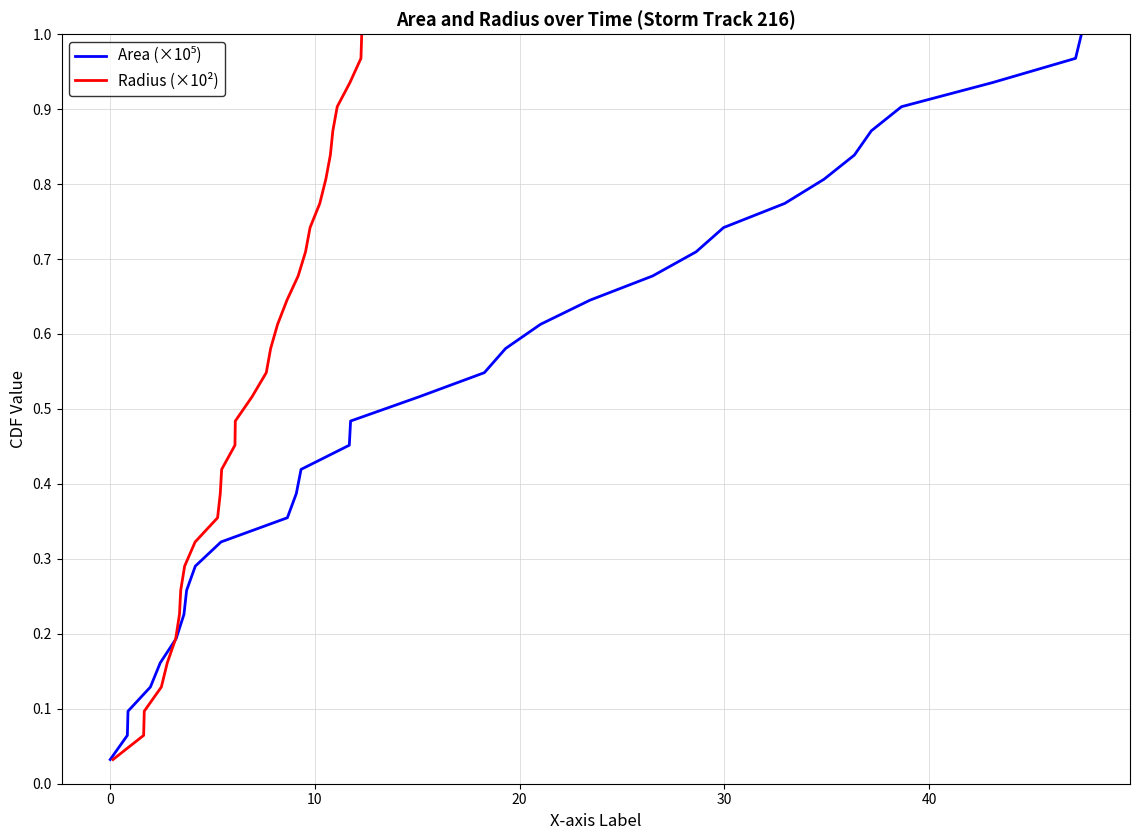

What is the average value of the Area (×10⁵) series?

0.5